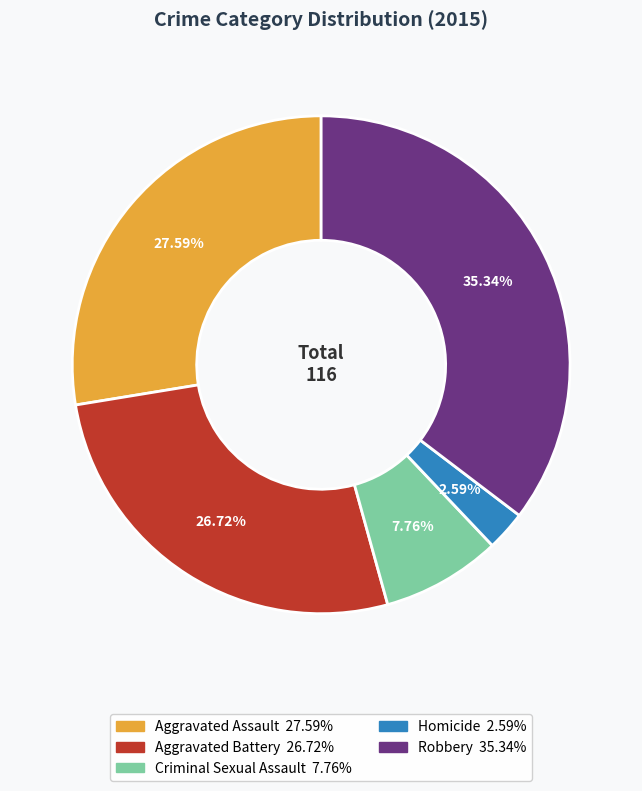

What portion of the pie excludes Robbery?

64.7%